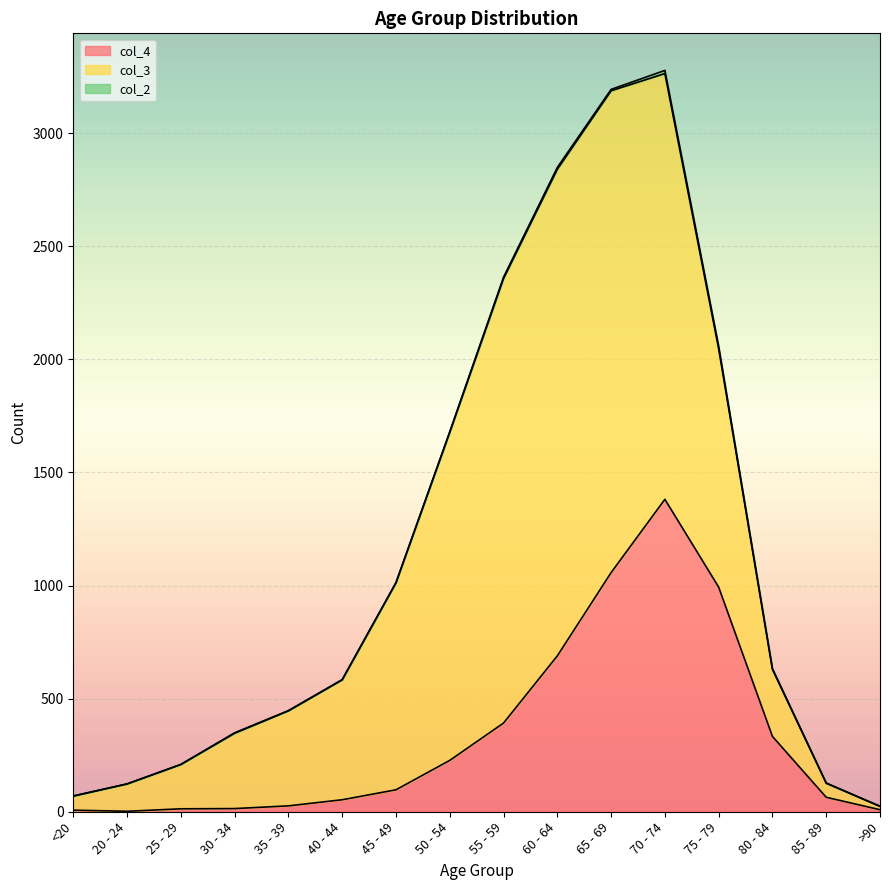

True or false: col_3 and col_2 intersect in this chart.

False